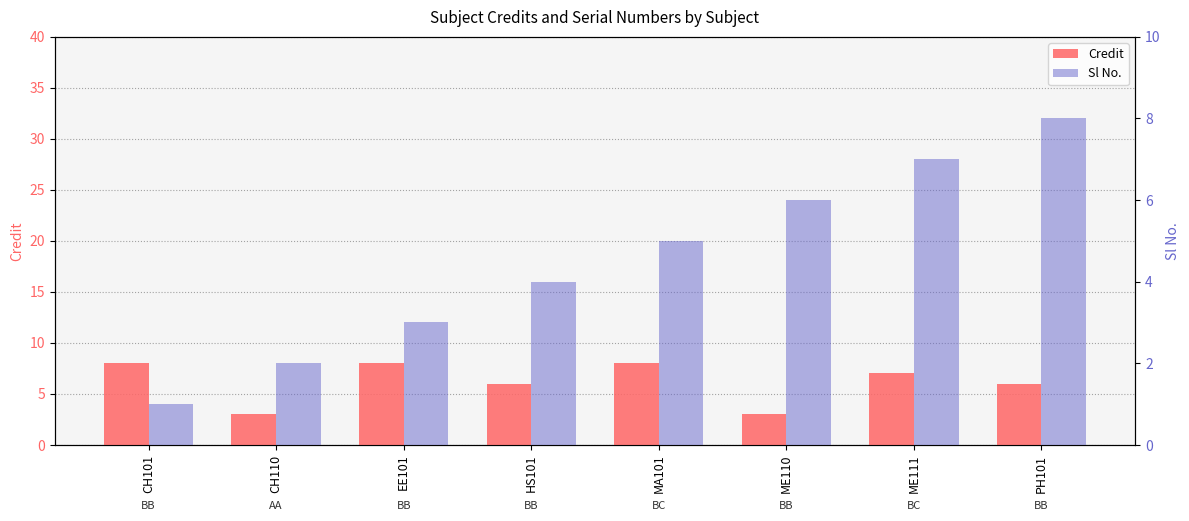

Rank the series at CH110 from highest to lowest value.

Credit, Sl No.